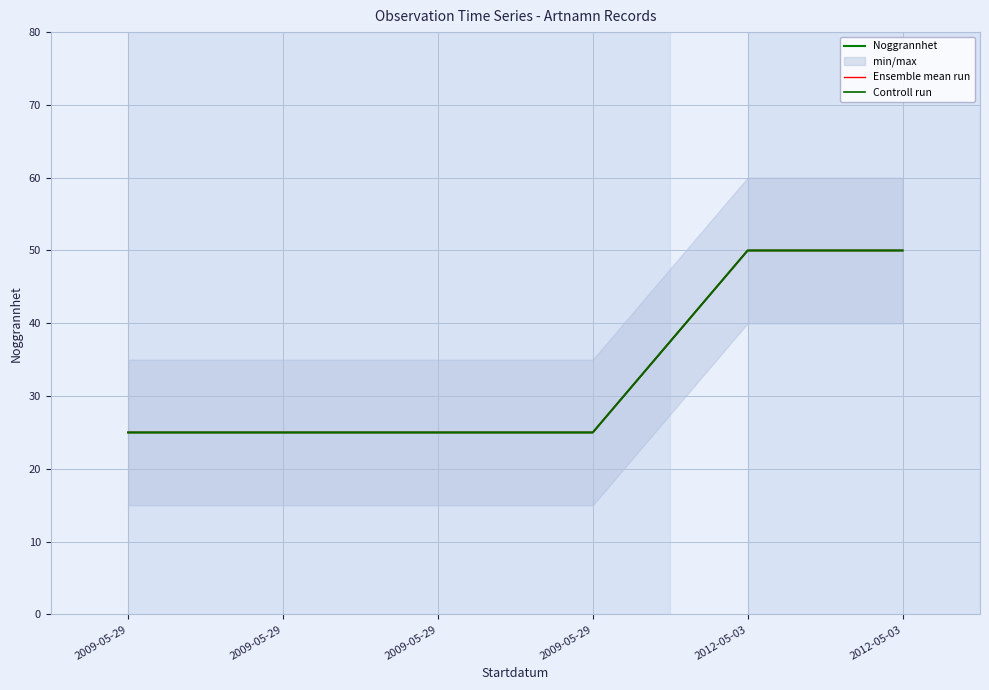

Is the value of Controll run at 2009-05-29 greater than the value of Ensemble mean run at 2012-05-03?

No